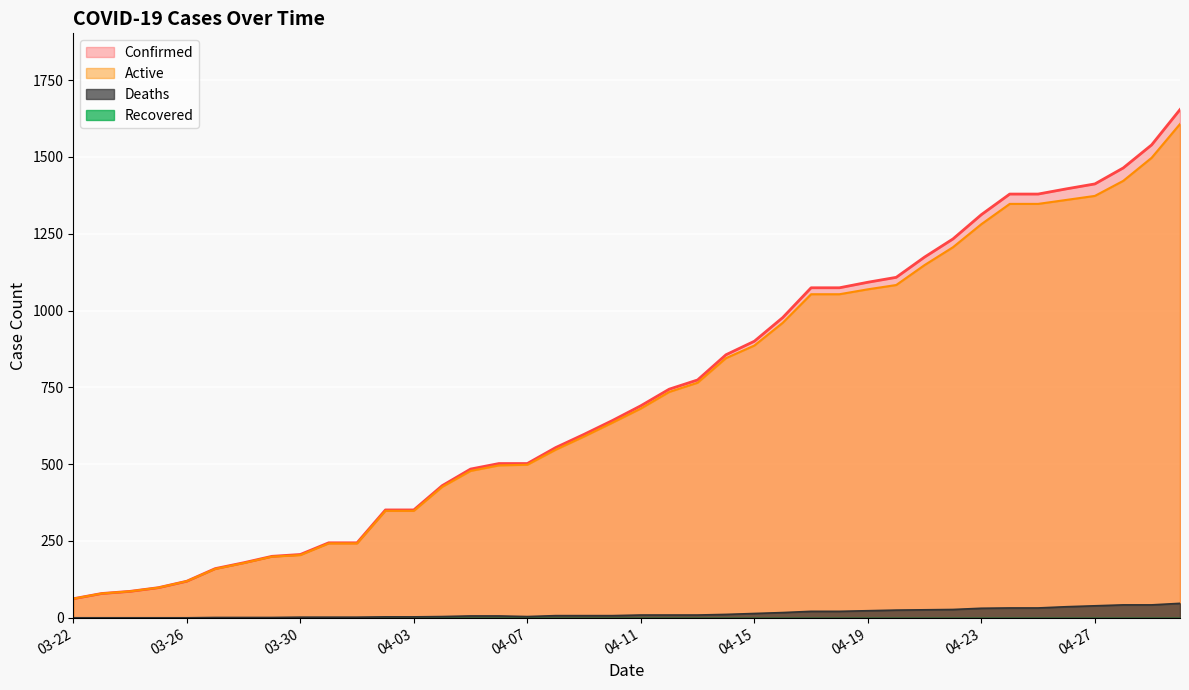

At which category does the chart reach its peak across all series?

04-30